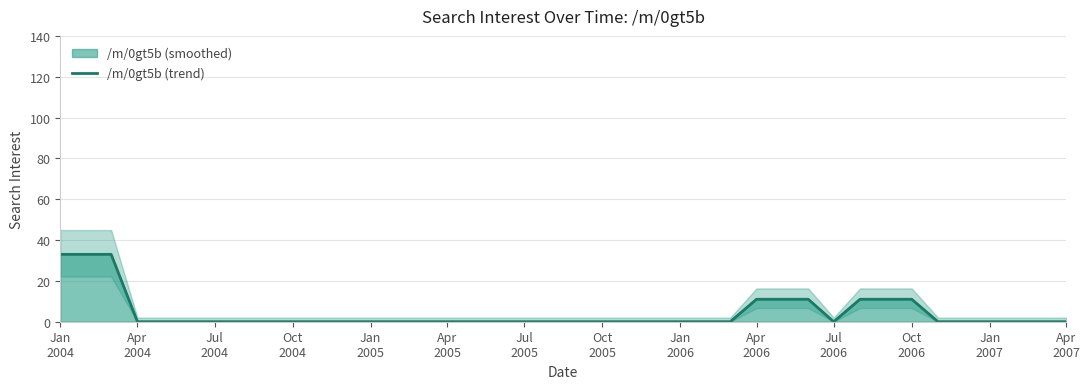

Reading left to right, extract all data points from this chart.

33	33	33	0	0	0	0	0	0	0	0	0	0	0	0	0	0	0	0	0	0	0	0	0	0	0	0	11	11	11	0	11	11	11	0	0	0	0	0	0